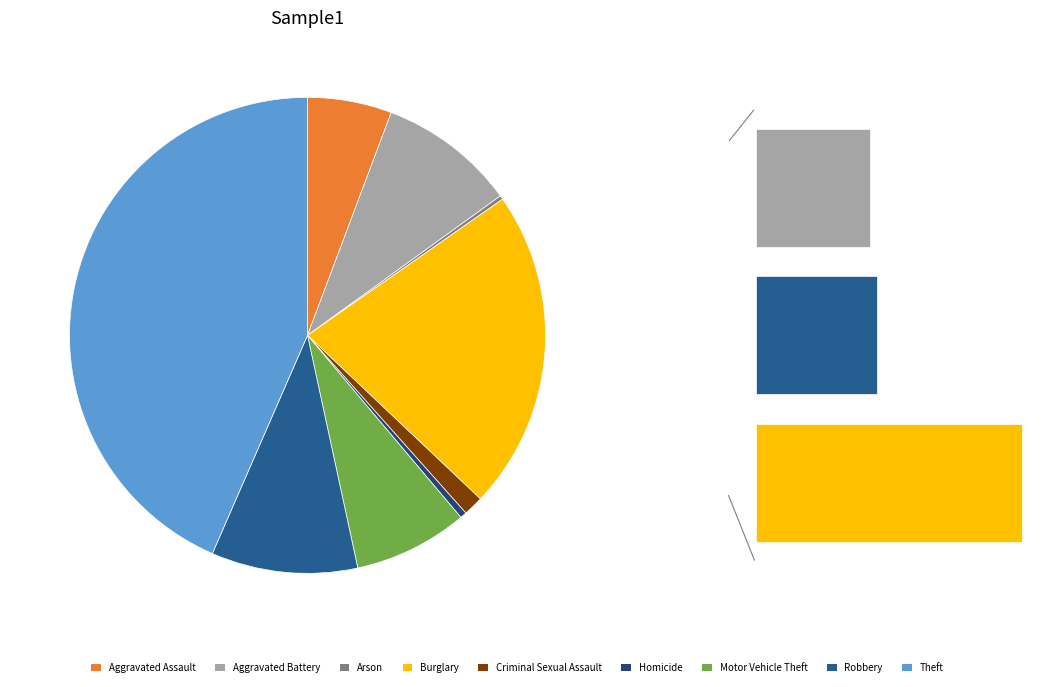

What percentage is NOT represented by Arson?

99.7%